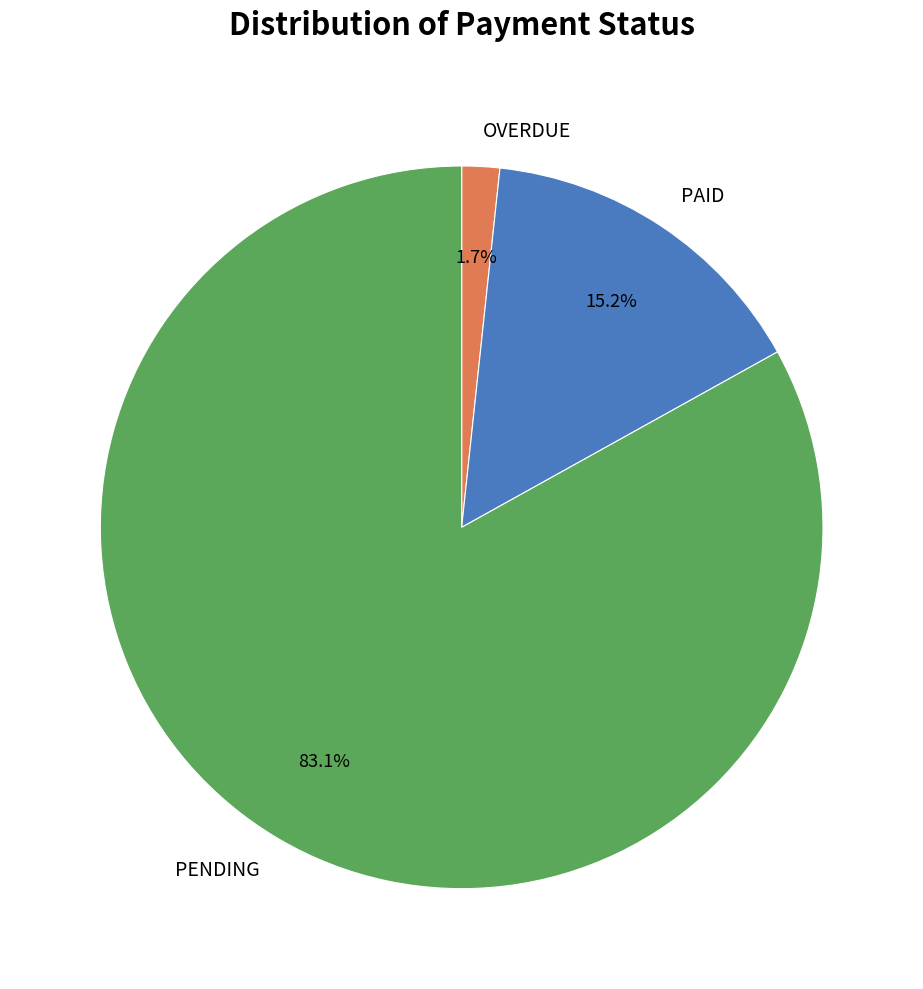

Approximately how many times larger is the value at OVERDUE compared to PAID?

0.1